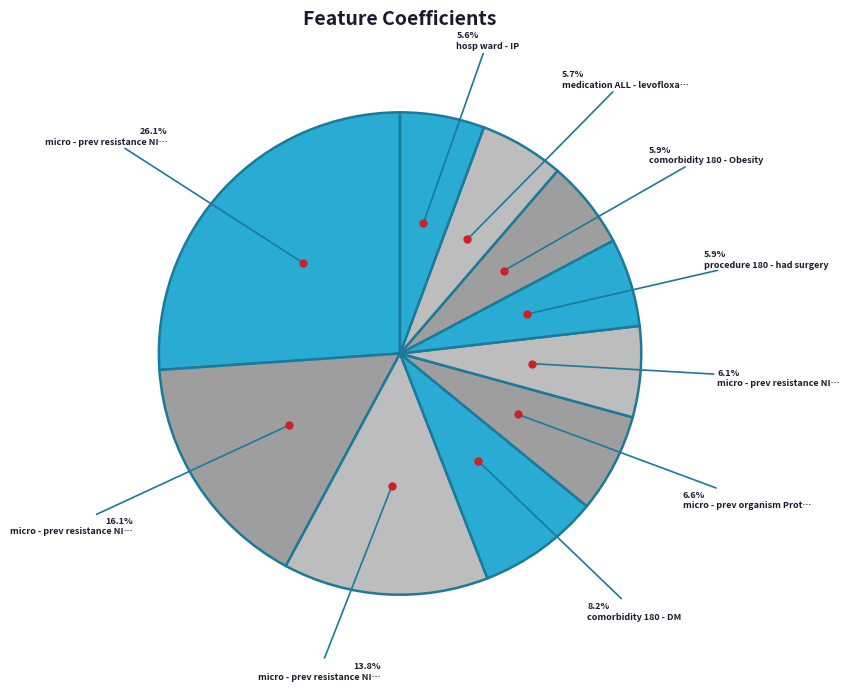

How many slices are in this pie chart?

10